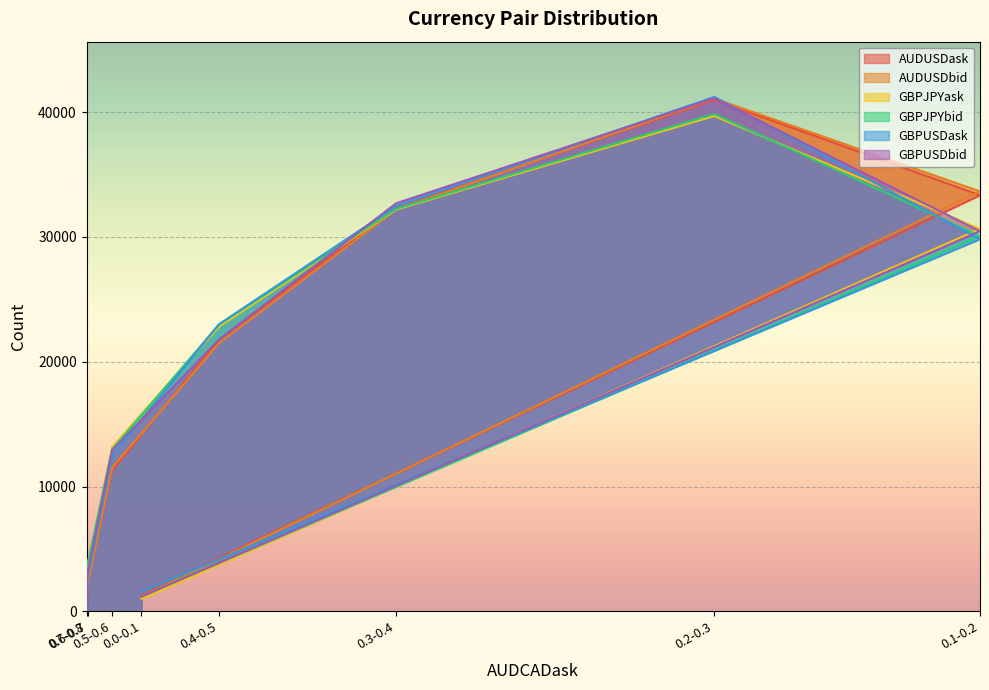

What is the difference between the maximum and minimum values in the AUDUSDask series?

40928